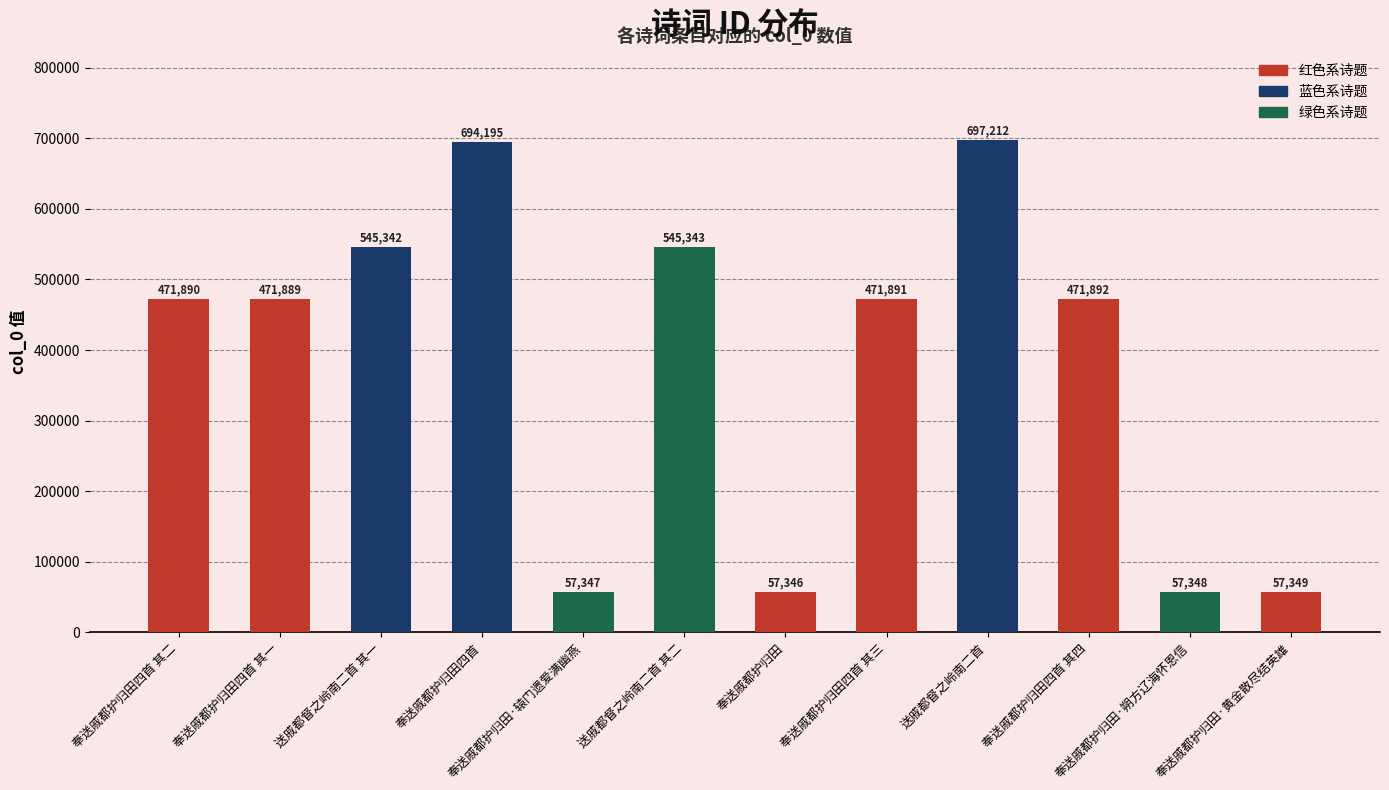

Which has a higher value, 奉送戚都护归田·朔方辽海怀恩信 or 送戚都督之岭南二首 其一?

送戚都督之岭南二首 其一